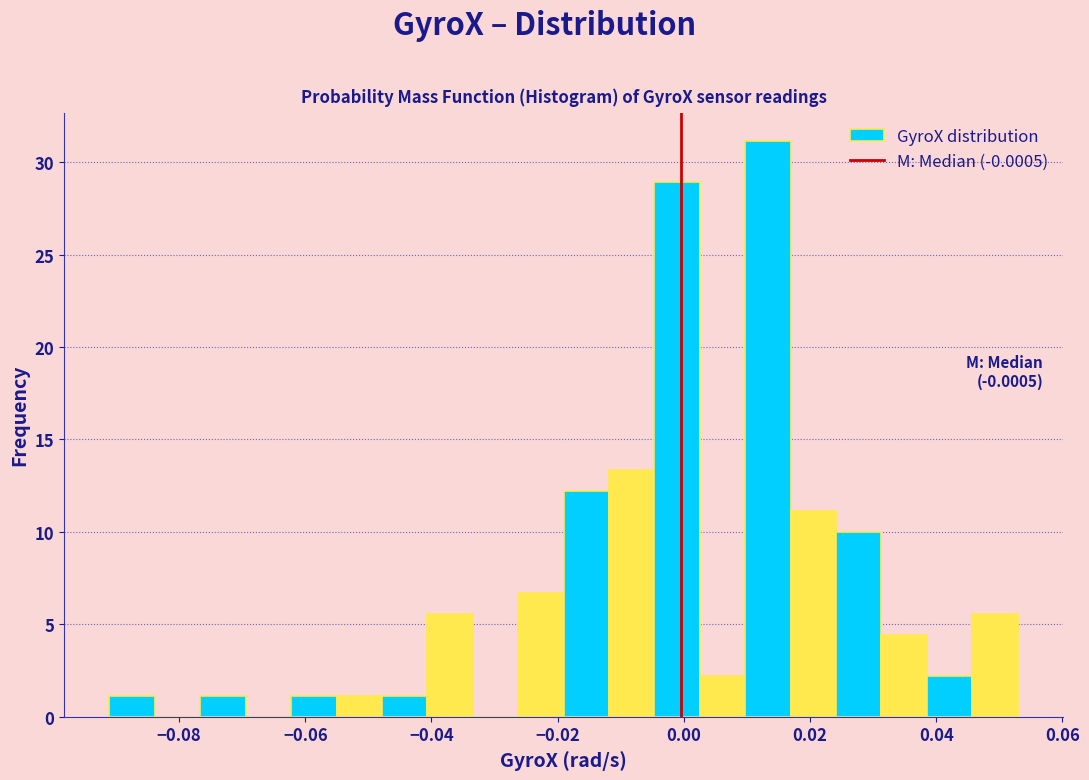

Read against the x-axis, roughly where is the centre of the tallest bar?

0.014